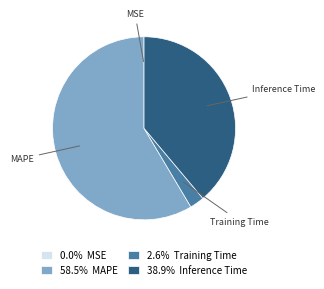

Combined, do Training Time and Inference Time account for over 50%?

No